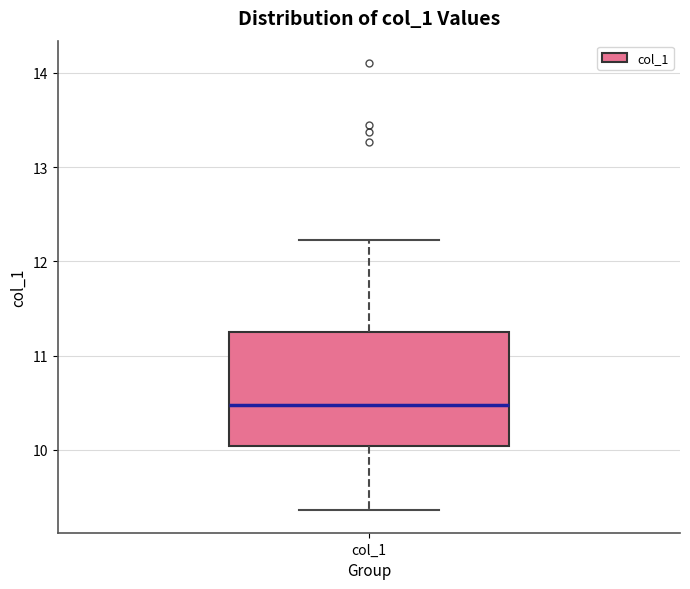

Where does the median line of the box for col_1 sit on the y-axis? The values are not printed on the chart, so give them approximately, as read against the axis.

10.5